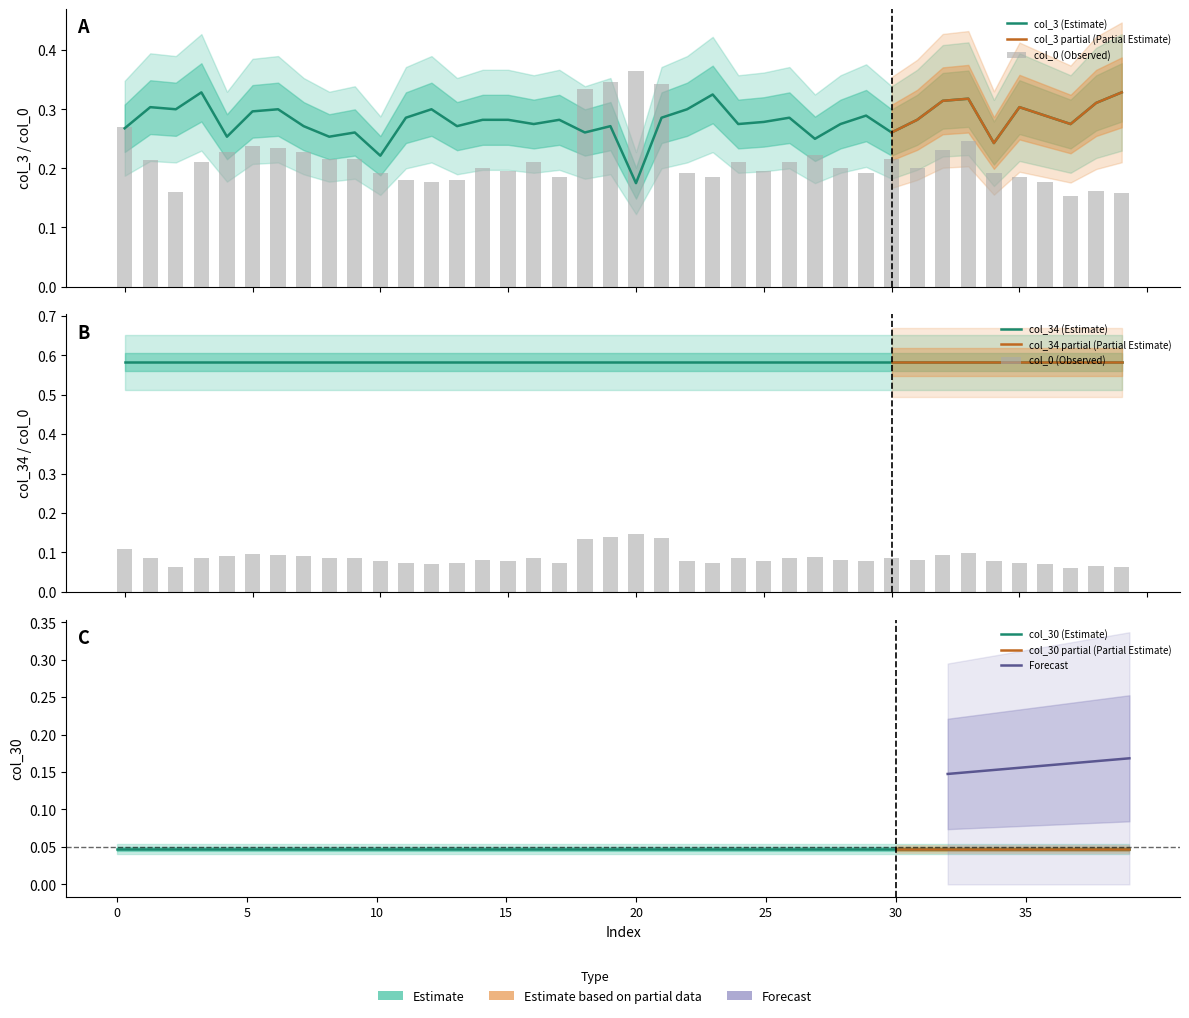

What is the total value across all series at 29?

1.0